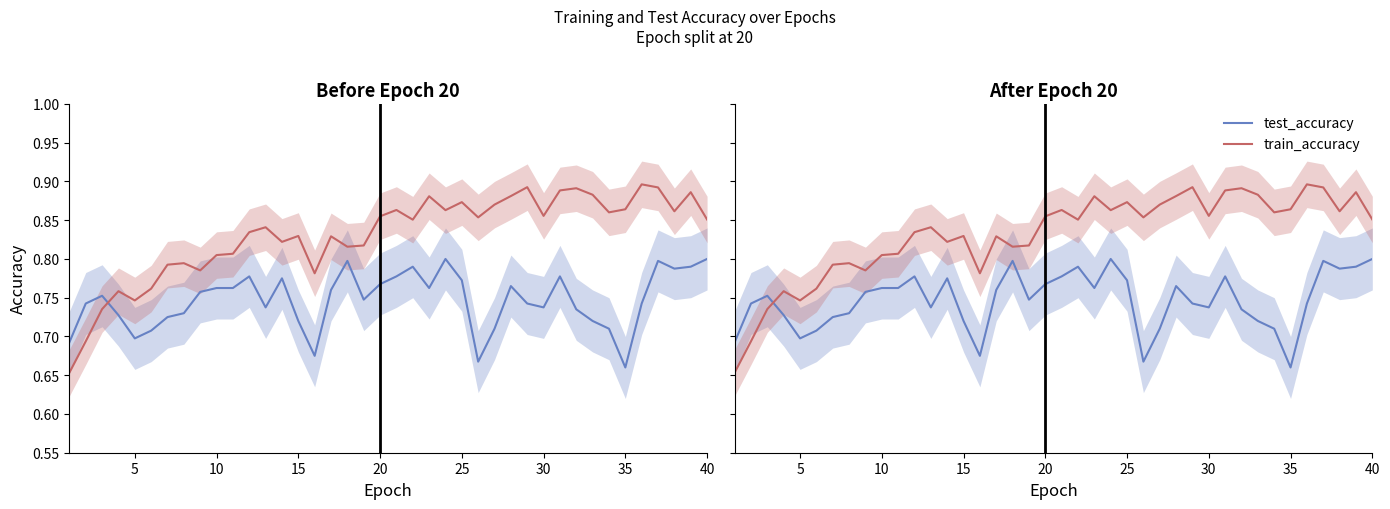

What is the sum of all test_accuracy values?

29.9